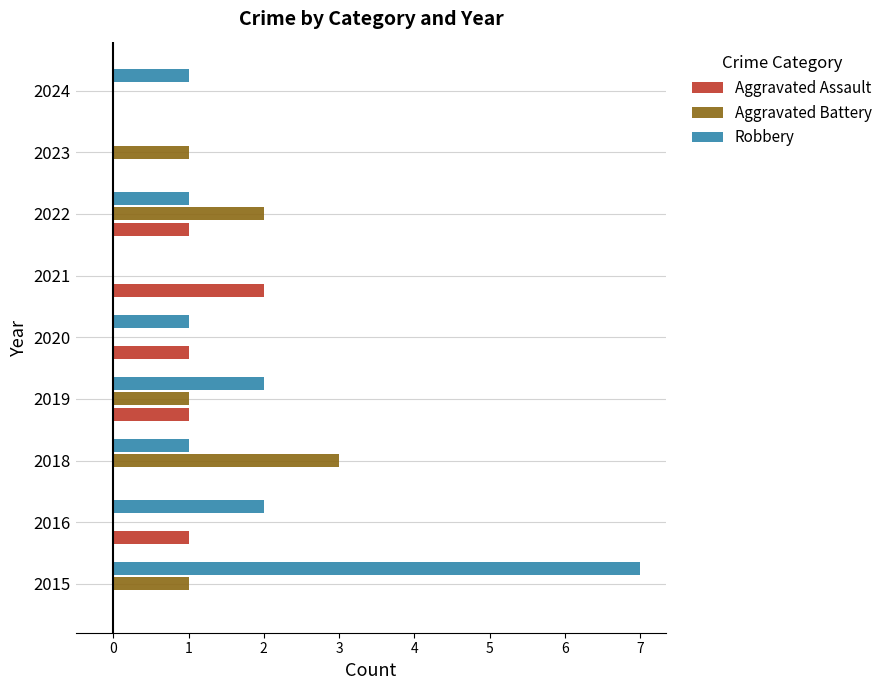

At which category is the sum across all series the highest?

2015